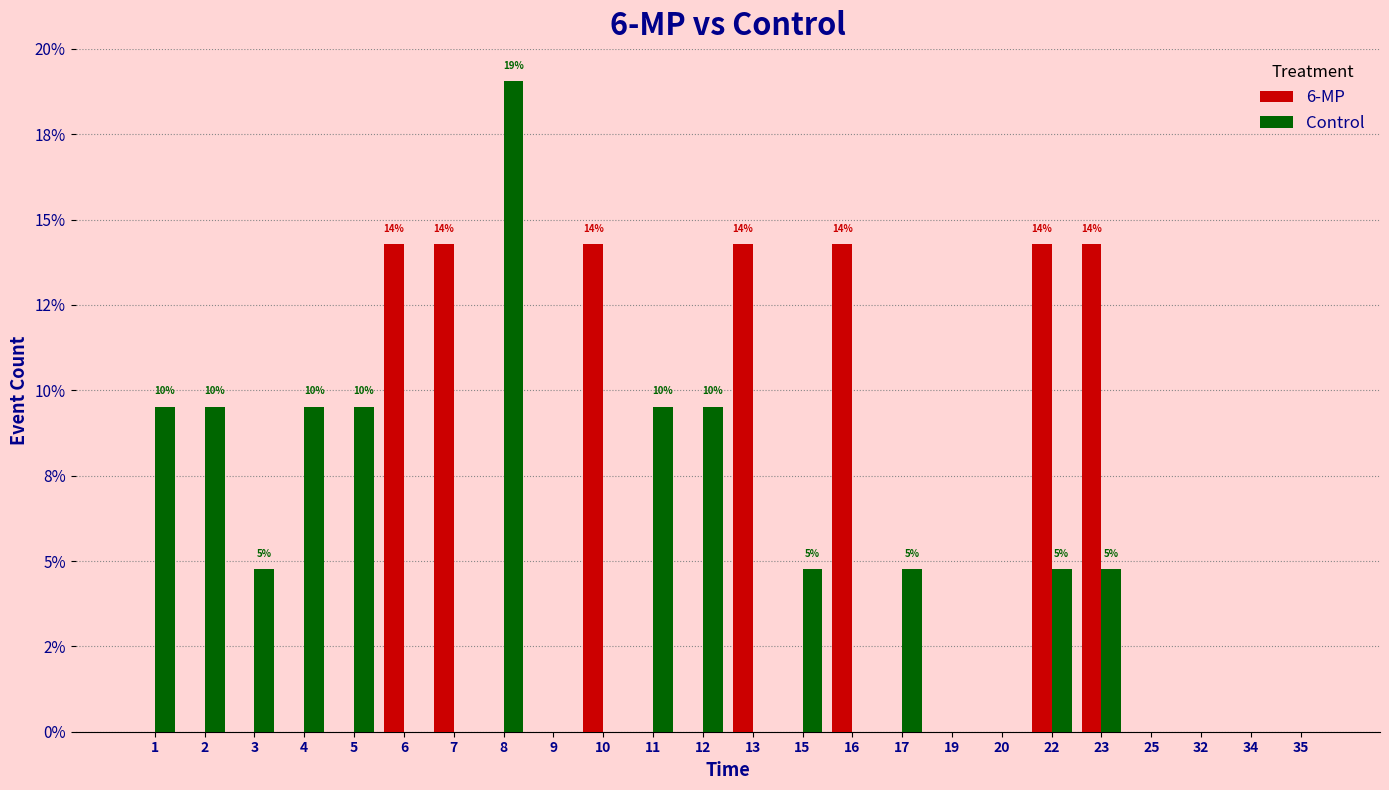

At which category is the sum across all series the highest?

8